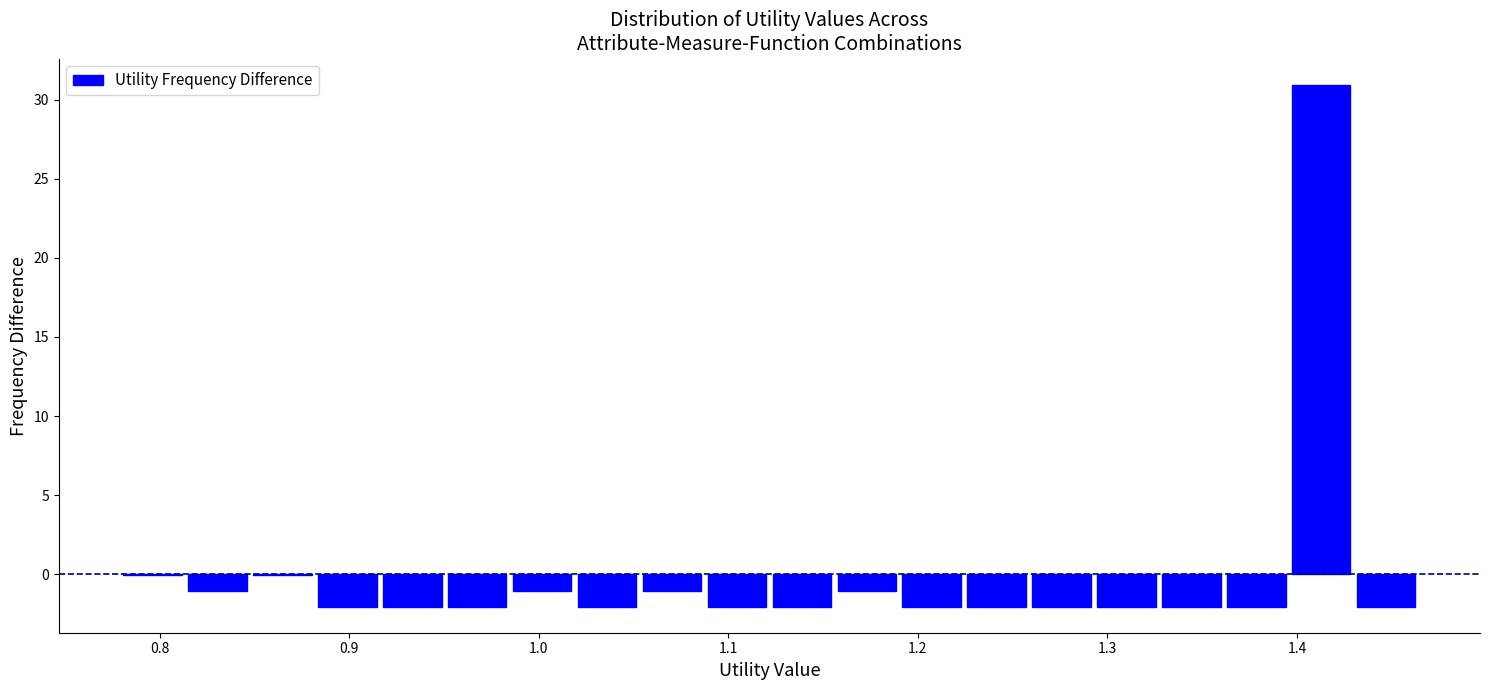

Read against the x-axis, roughly where is the centre of the tallest bar?

1.41